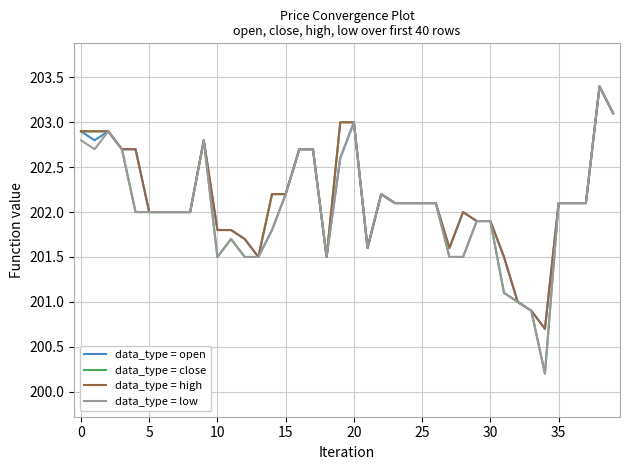

What is the minimum value shown in the chart?

200.2